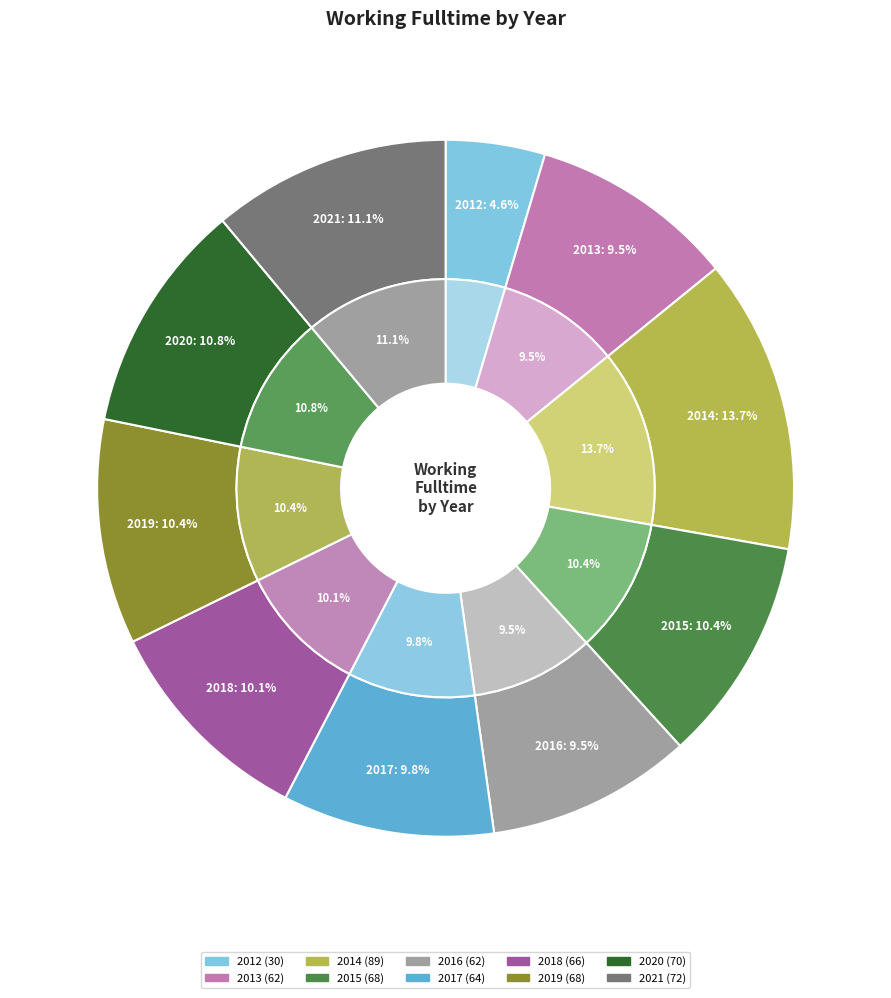

Which category has the biggest portion of the pie?

2014